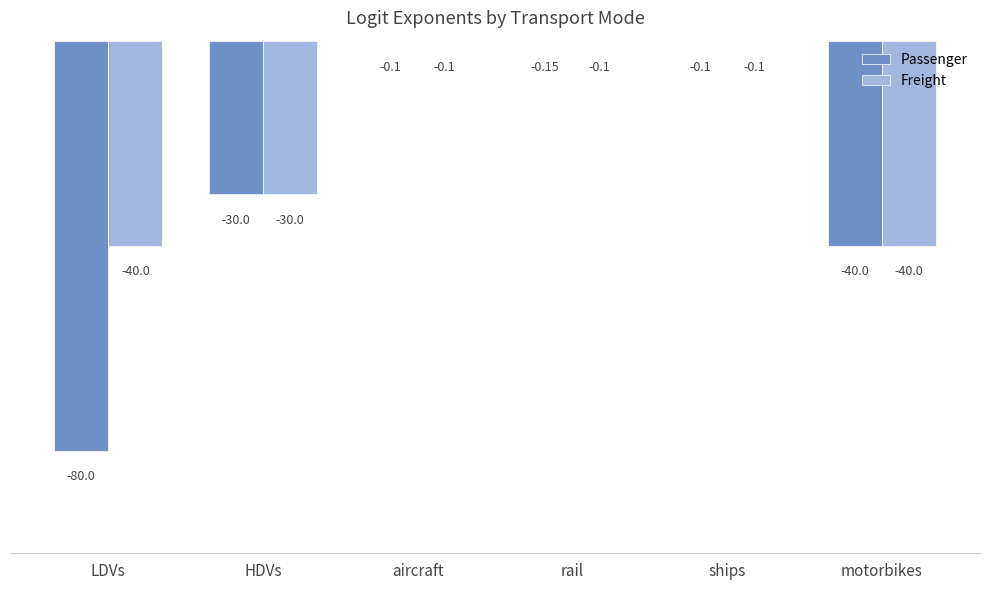

Which series has the largest total across all categories?

Freight